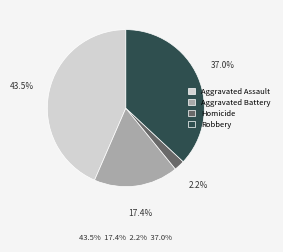

Does any single category account for the majority?

No